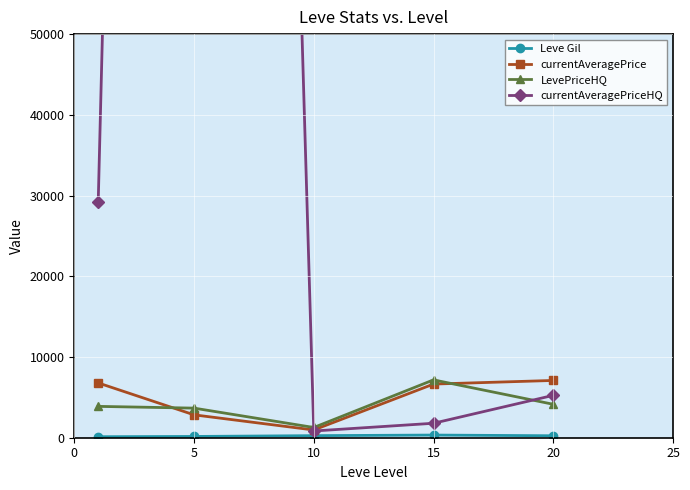

What is the spread (max minus min) of values at 15?

6834.7